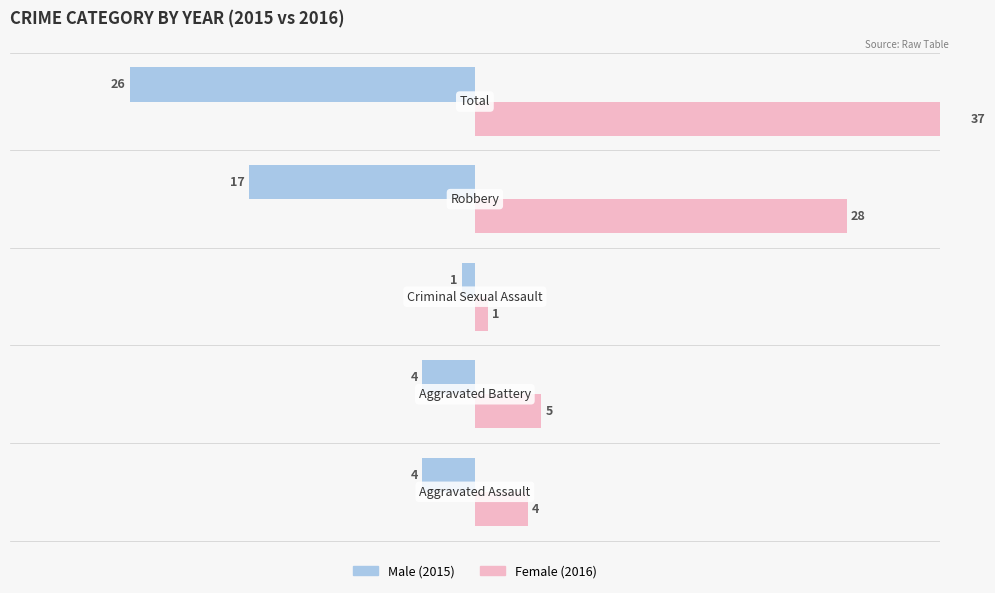

What is the difference between the maximum and second lowest values in the Female series?

33